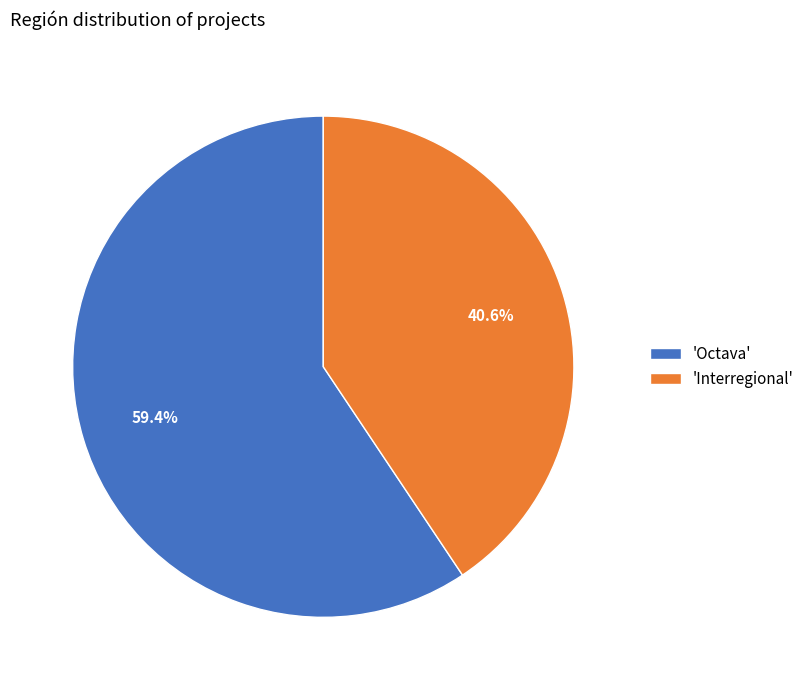

Which category has the biggest portion of the pie?

'Octava'